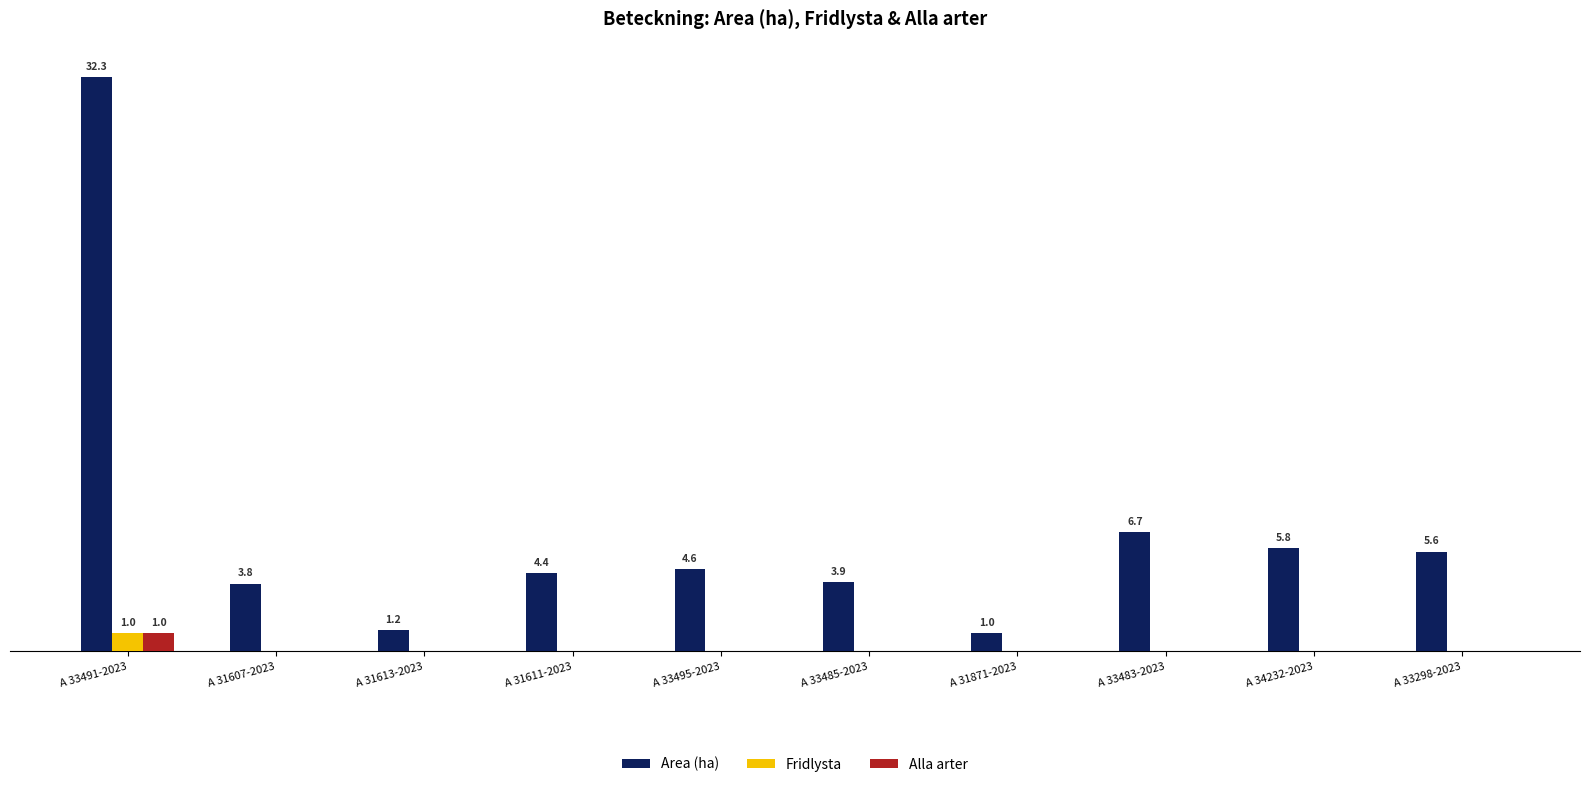

Does the chart contain stacked bars?

No